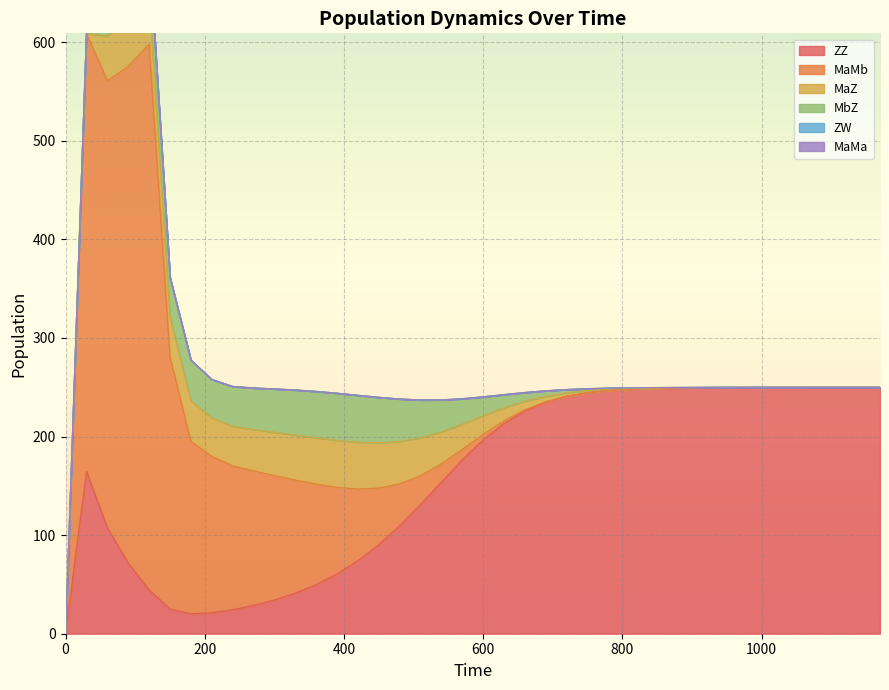

Is it true that ZW equals 0.0 at 16?

True